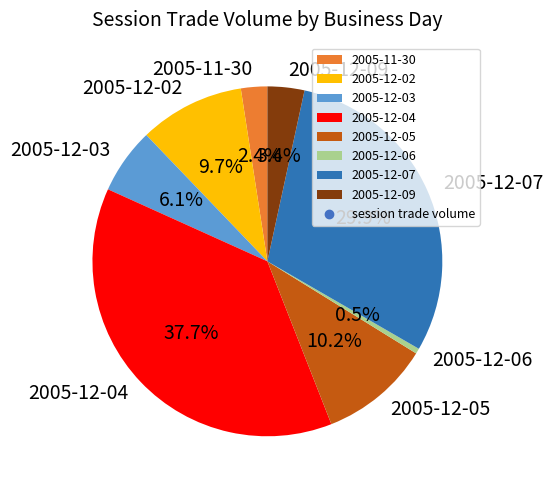

Combined, do 2005-12-02 and 2005-12-06 account for over 50%?

No